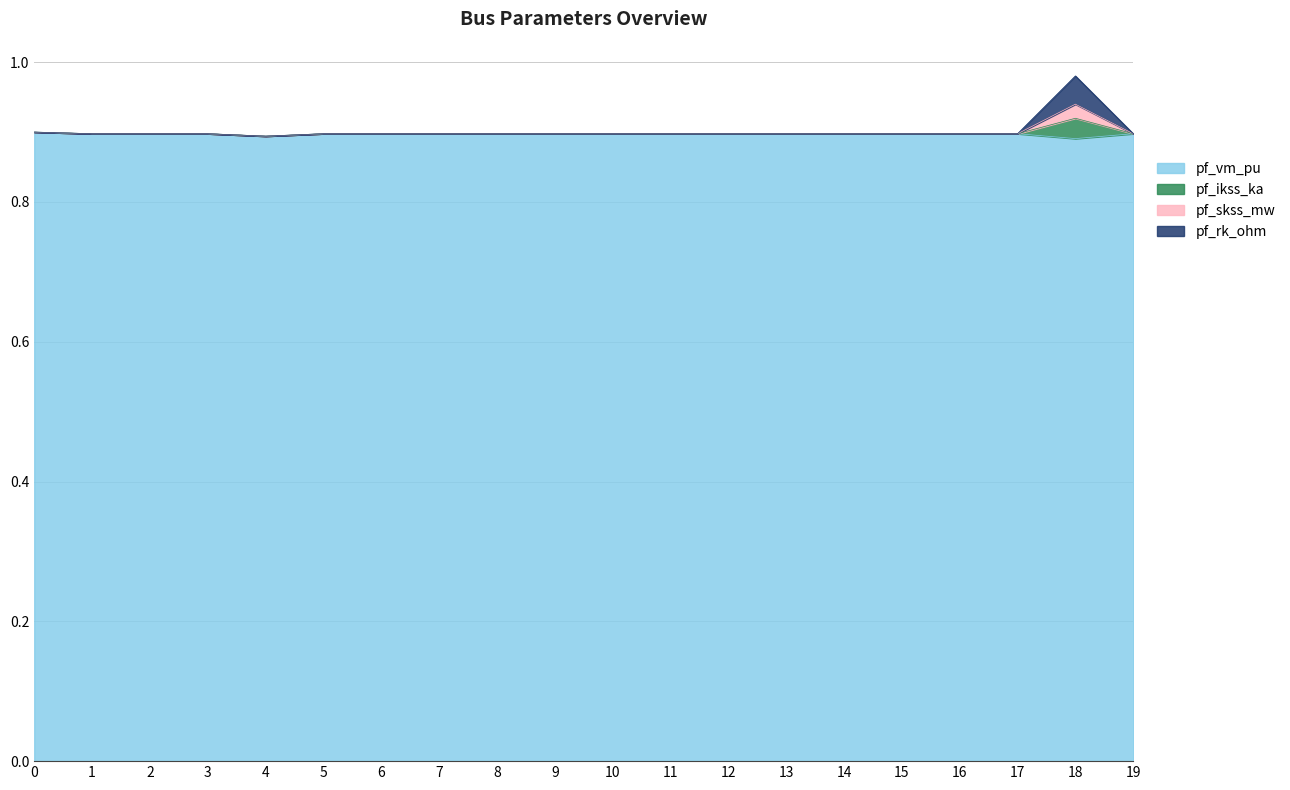

Count the pf_rk_ohm values in the range 0 to 1.

20